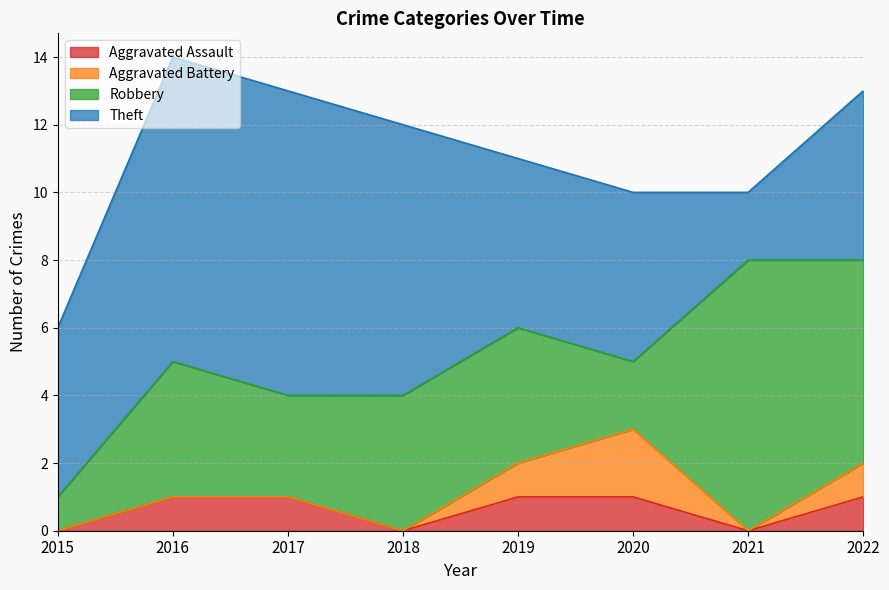

Where is the first local minimum for Aggravated Assault?

2018